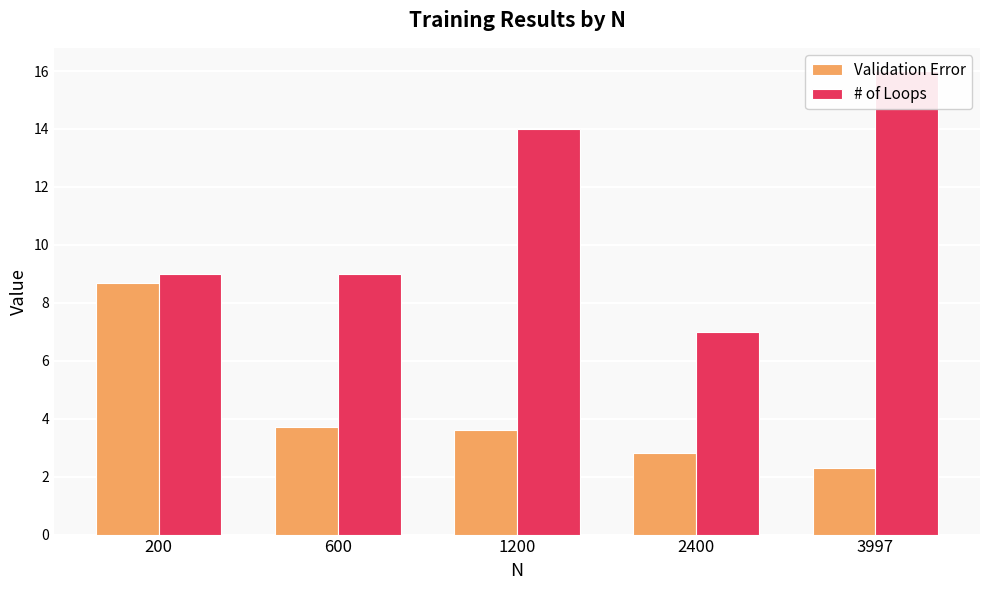

At 600, list the series in order from largest to smallest.

# of Loops, Validation Error